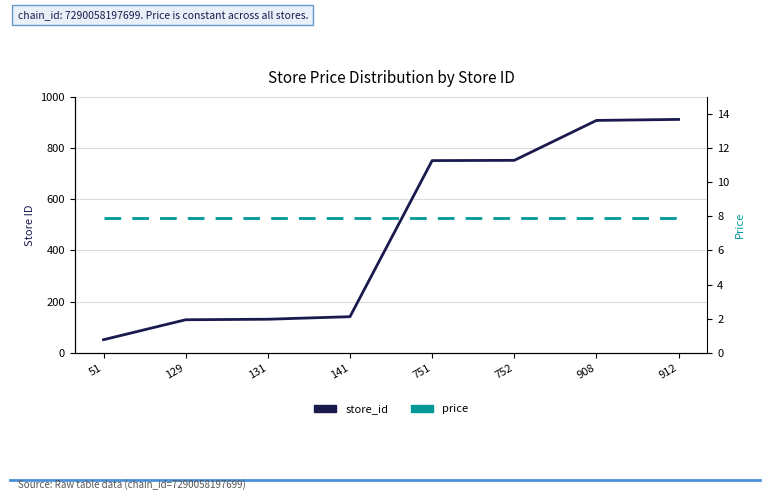

Is it true that store_id equals 168.2 at 752?

False